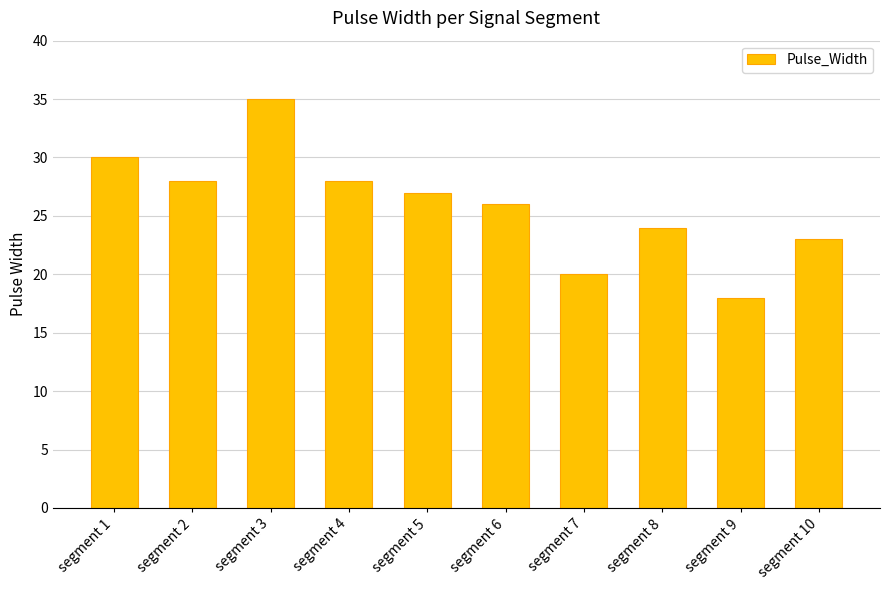

Reading right to left, what are all the values shown in this chart?

segment 10=23	segment 9=18	segment 8=24	segment 7=20	segment 6=26	segment 5=27	segment 4=28	segment 3=35	segment 2=28	segment 1=30